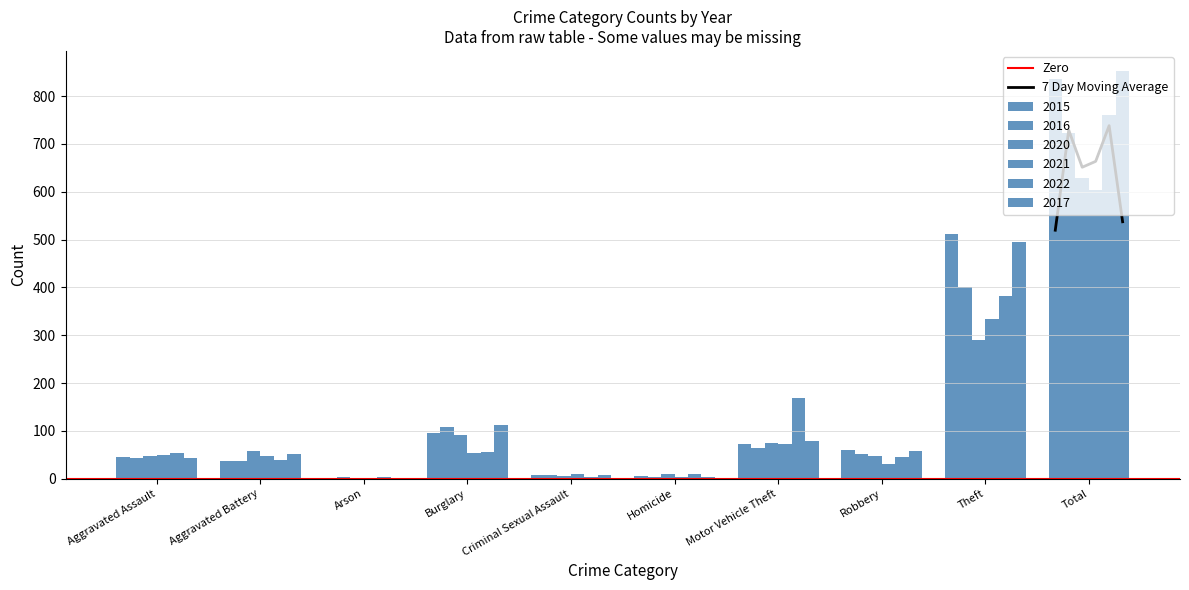

What is the label of the 1st bar from the right?

Total